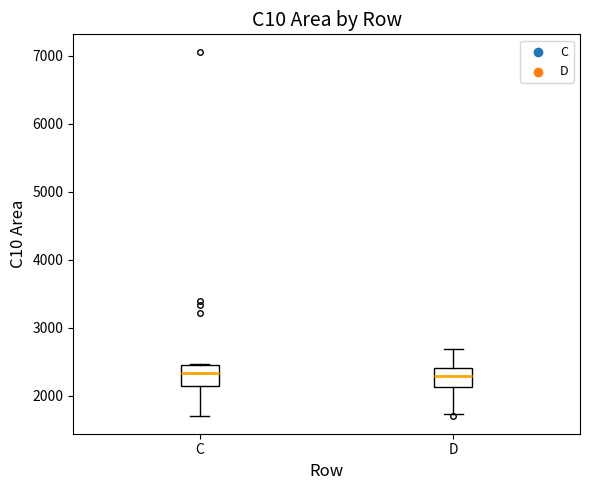

Where is the upper edge of the box for D on the y-axis? The values are not printed on the chart, so give them approximately, as read against the axis.

2400